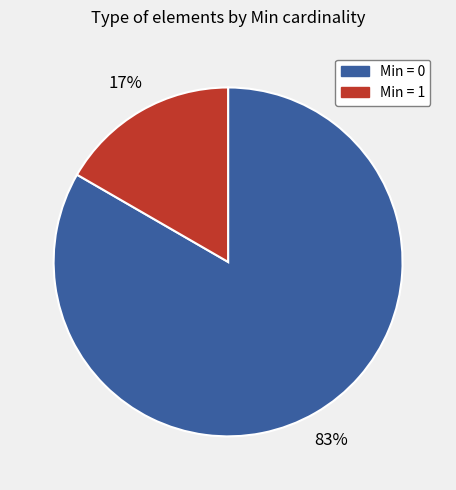

To the nearest percent, what is the average slice percentage?

50%